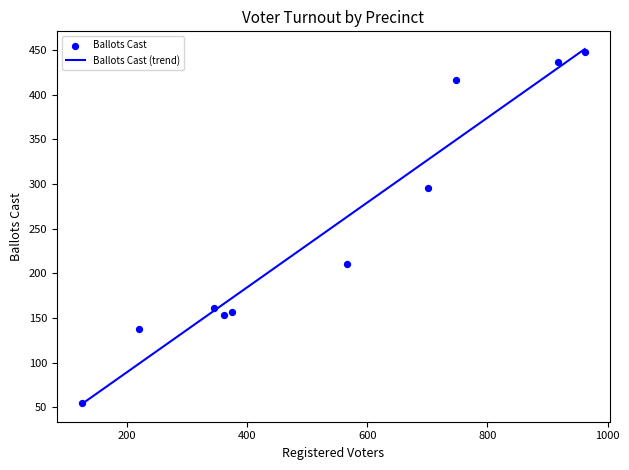

What is the maximum value for Ballots Cast (trend)?

451.1